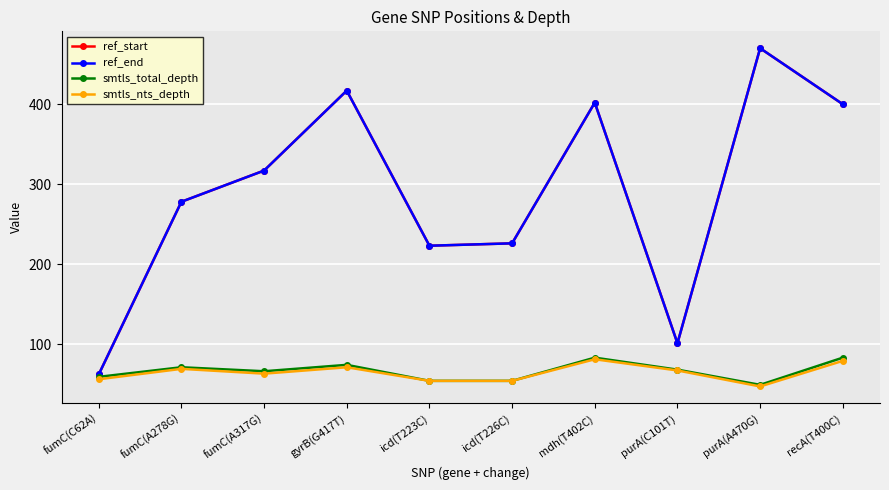

True or false: smtls_total_depth and ref_start intersect in this chart.

False